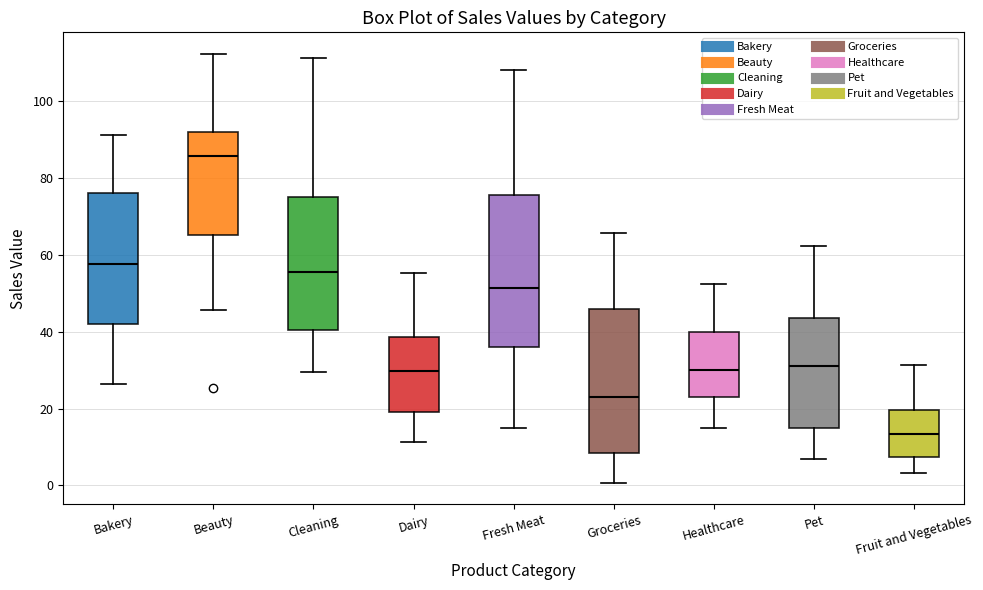

Reading left to right, read every box against the y-axis: the position of its median line, the range the box covers, and the ends of its whiskers. The values are not printed on the chart, so give them approximately, as read against the axis.

Bakery: median 58, box 42 to 76, whiskers 26 to 92
Beauty: median 86, box 66 to 92, whiskers 46 to 112
Cleaning: median 56, box 40 to 76, whiskers 30 to 112
Dairy: median 30, box 20 to 38, whiskers 12 to 56
Fresh Meat: median 52, box 36 to 76, whiskers 14 to 108
Groceries: median 24, box 8 to 46, whiskers 0 to 66
Healthcare: median 30, box 22 to 40, whiskers 14 to 52
Pet: median 32, box 14 to 44, whiskers 6 to 62
Fruit and Vegetables: median 14, box 8 to 20, whiskers 4 to 32